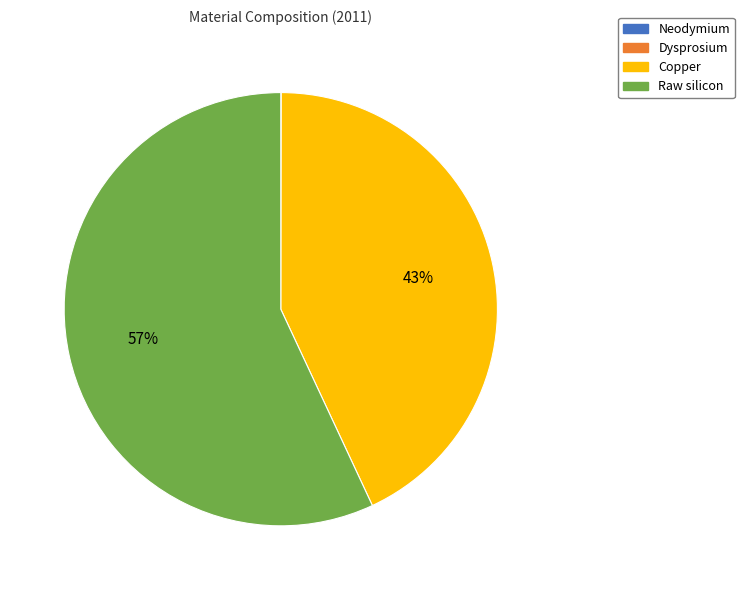

True or false: Raw silicon accounts for 47% of the total.

False